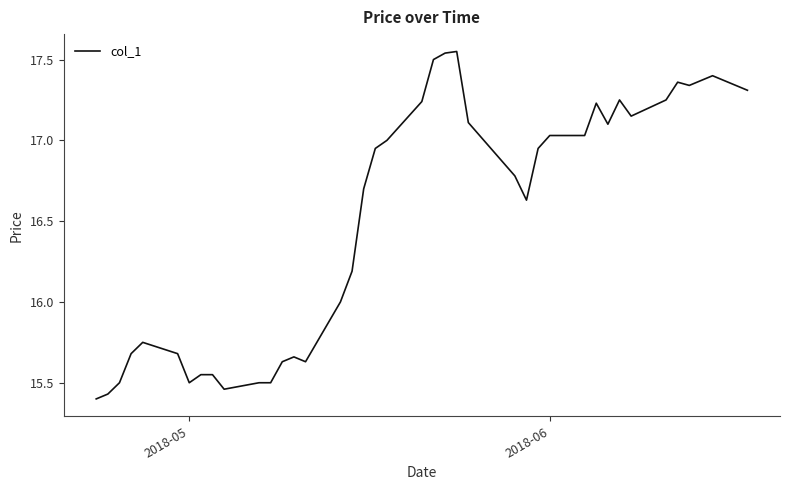

What is the difference between the maximum and minimum values?

2.1